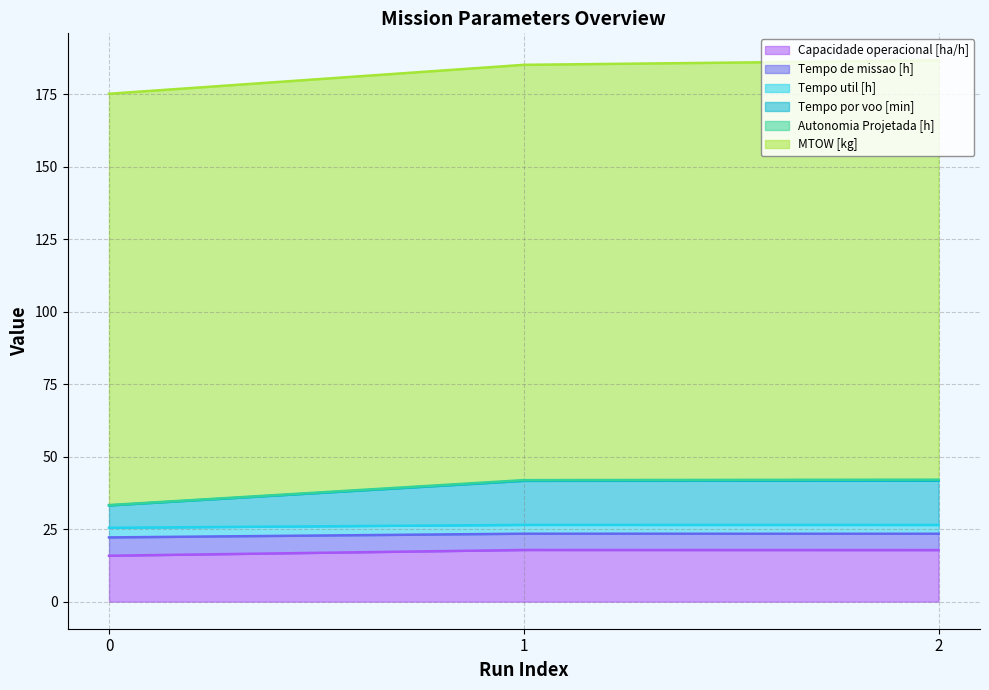

Does the chart have visible grid lines?

Yes